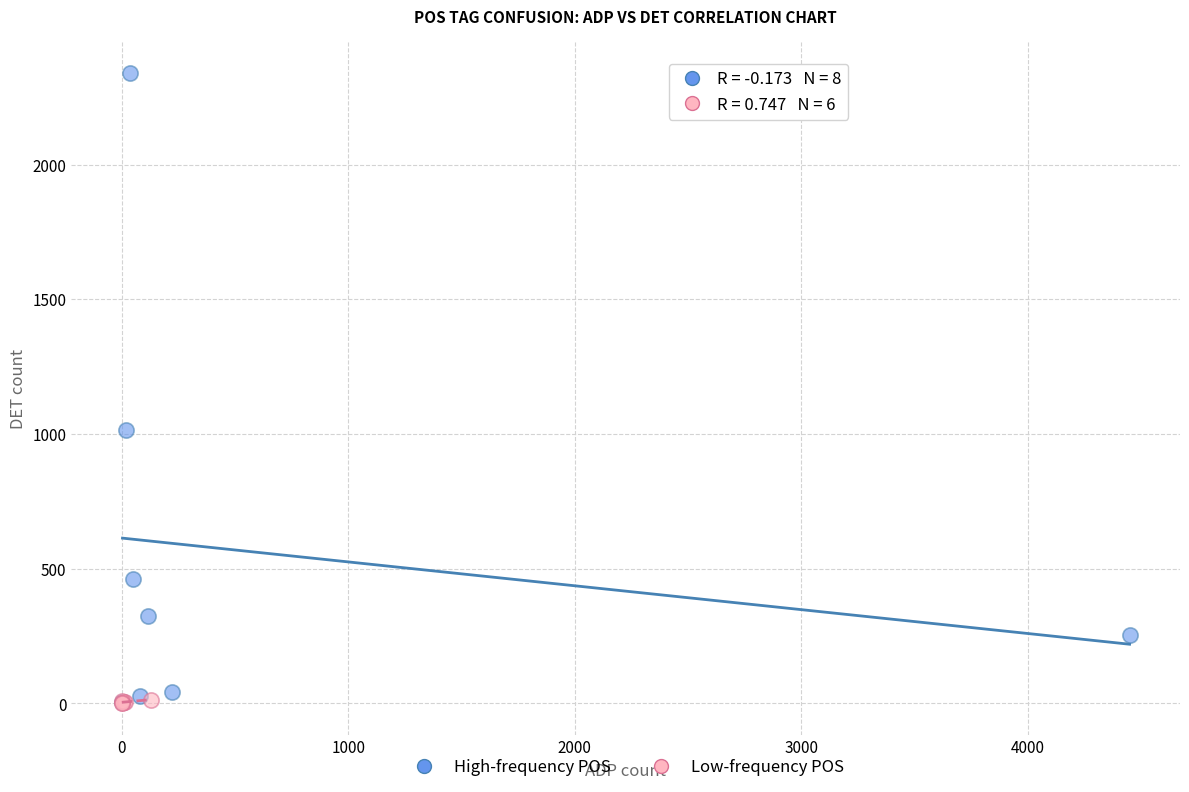

Which series reaches the maximum Y coordinate?

High-frequency POS